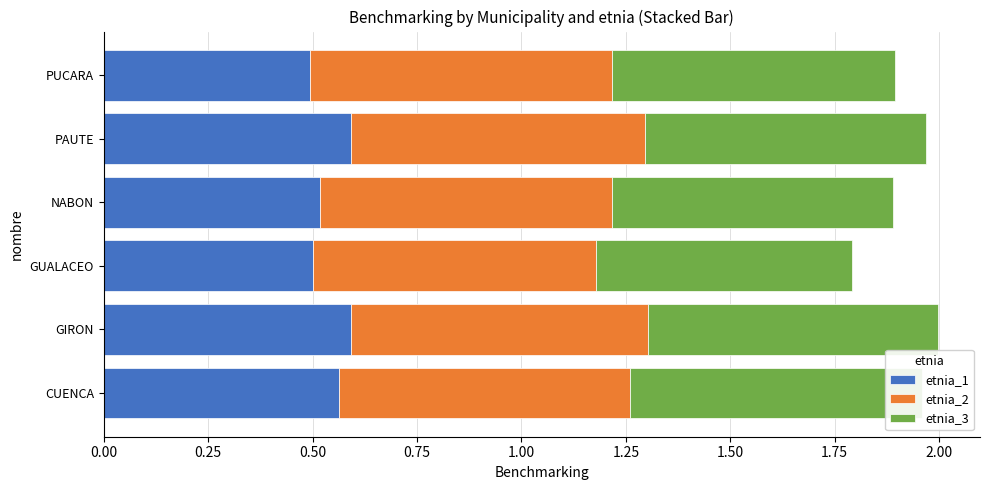

Reading left to right, what are all the values shown in this chart?

etnia_1: 0.6	0.6	0.5	0.5	0.6	0.5
etnia_2: 0.7	0.7	0.7	0.7	0.7	0.7
etnia_3: 0.7	0.7	0.6	0.7	0.7	0.7